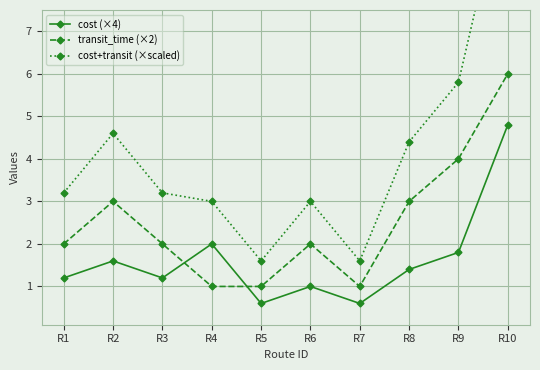

How many lines are shown in the chart?

3